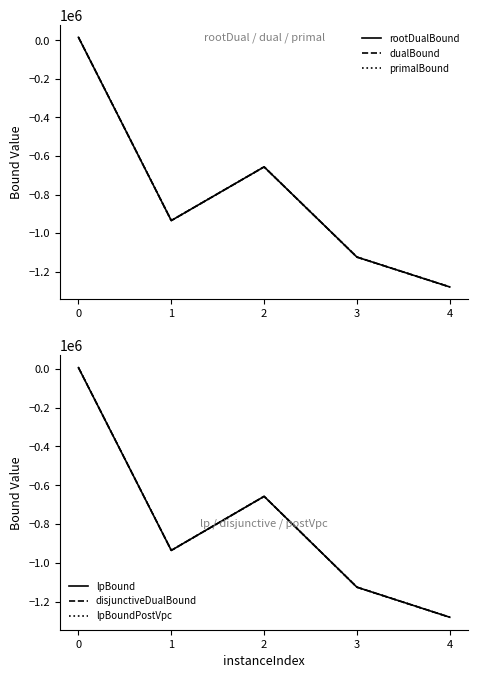

The rootDualBound series shows -934823.6 at 1. True or false?

True